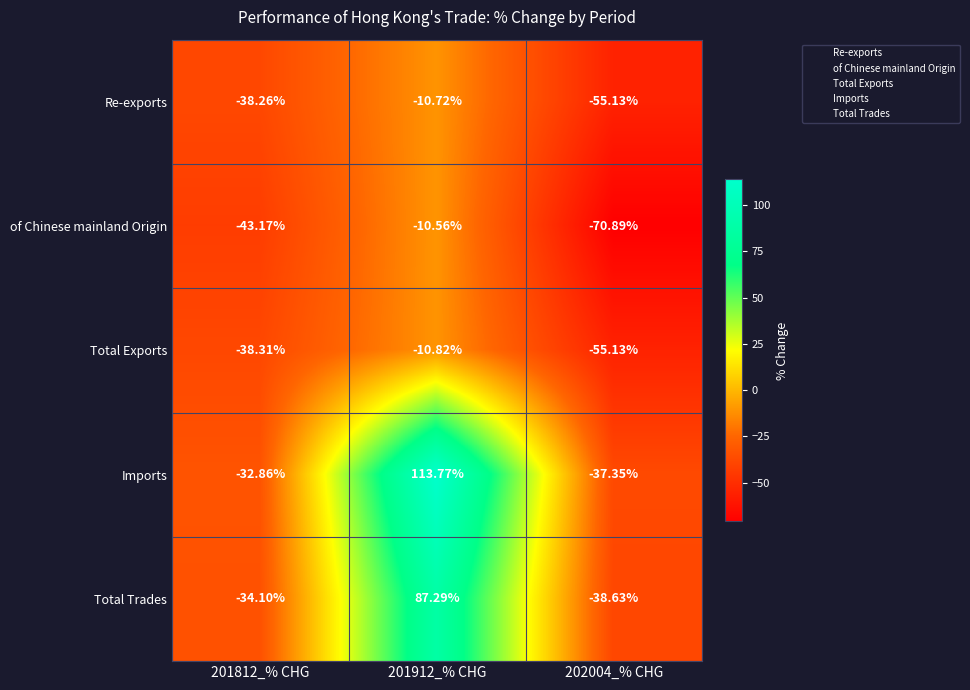

Is the value of Total Trades at 202004_% CHG greater than the value of Total Exports at 202004_% CHG?

Yes